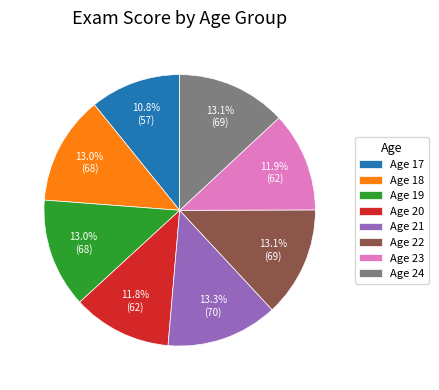

Is Age 19 the majority of the pie?

No